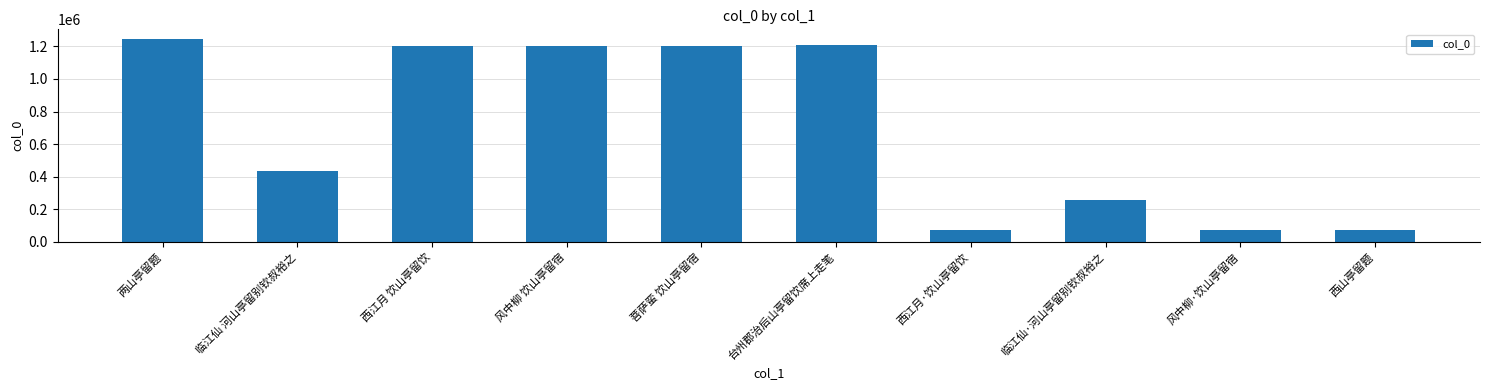

Approximately how many times larger is the value at 风中柳 饮山亭留宿 compared to 菩萨蛮 饮山亭留宿?

1.0